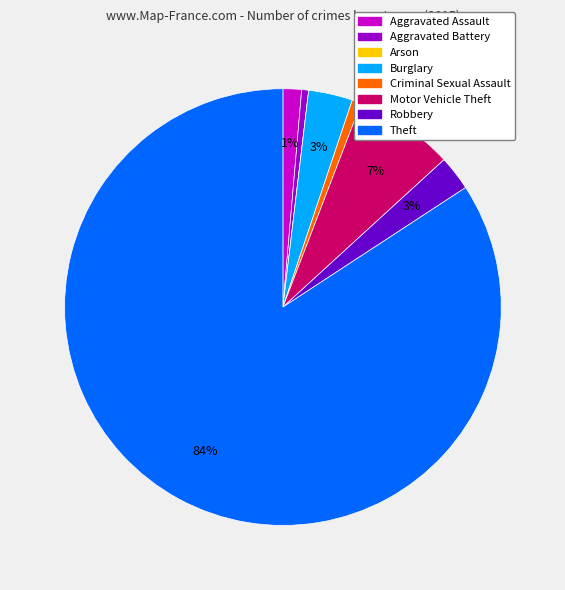

Is the sum of Motor Vehicle Theft and Robbery greater than half?

No